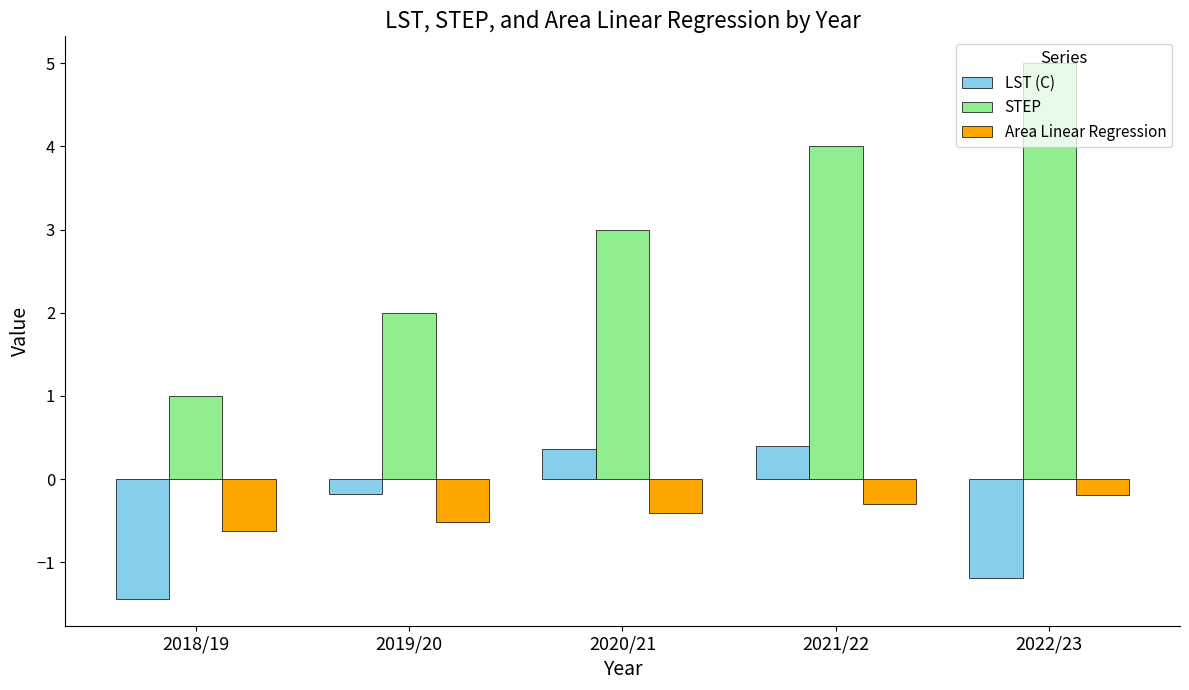

At which category is the sum across all series the highest?

2021/22